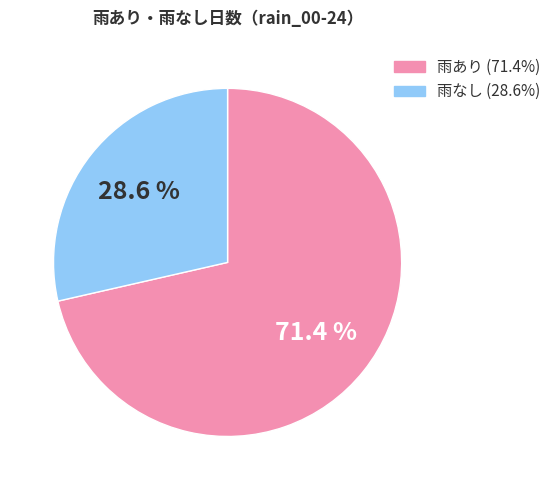

Is there any slice that represents more than half of the pie?

Yes